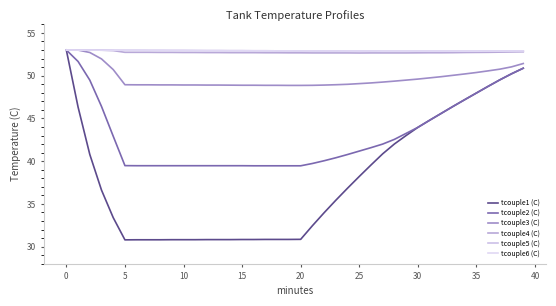

How many lines are shown in the chart?

6